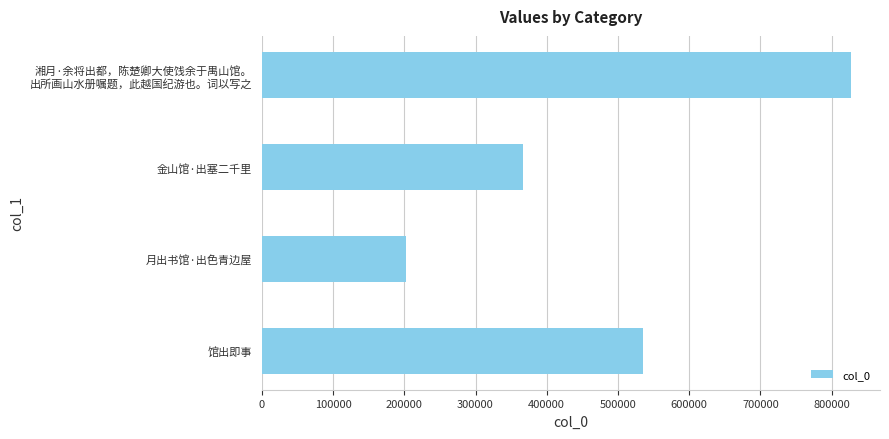

What is the greatest value displayed?

826454